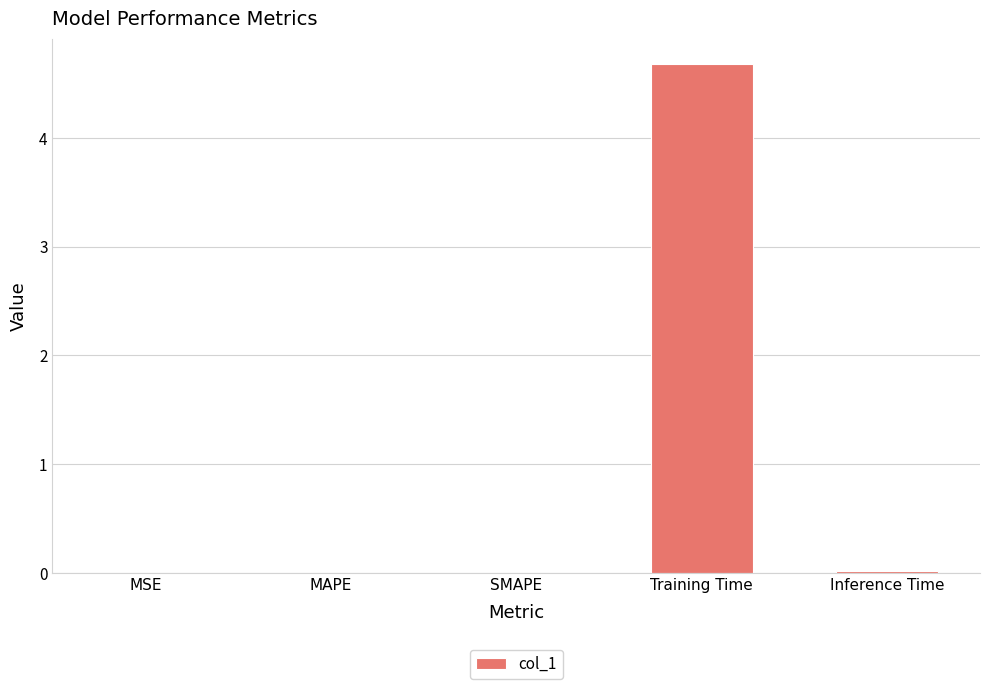

Is it true that the value at SMAPE is 0.0?

True